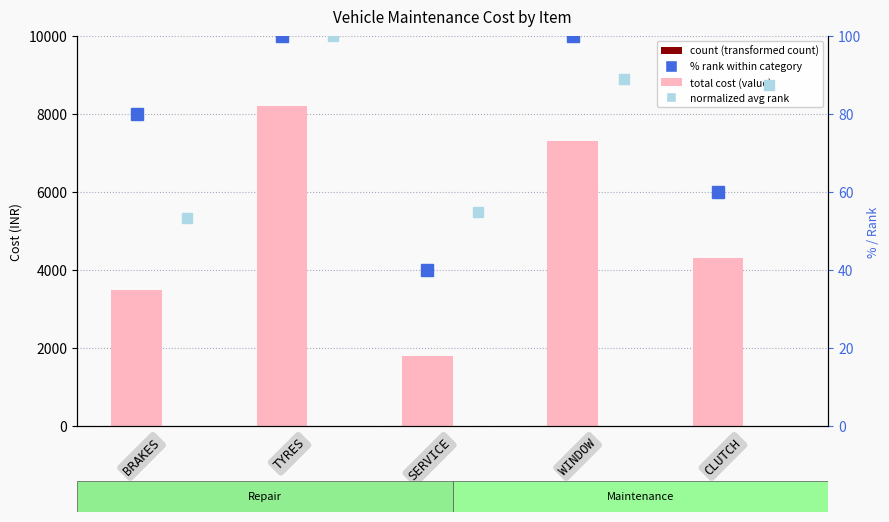

List the series in order of their peak value, highest first.

total cost (value), % rank within category, normalized avg rank, count (transformed)